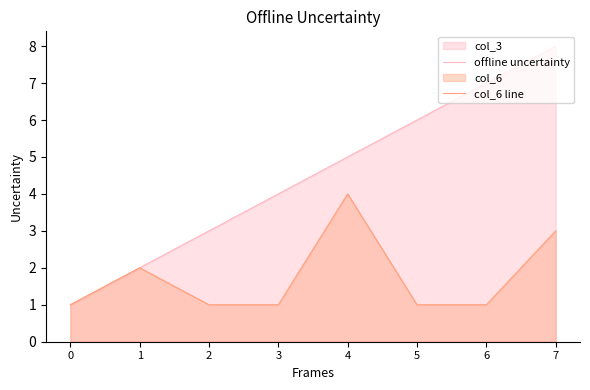

What is the total value across all series at 3?

5